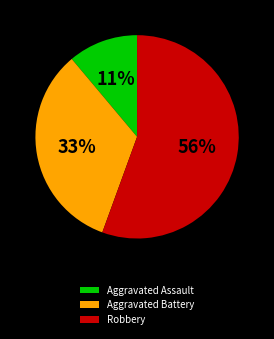

Approximately how many times larger is the value at Robbery compared to Aggravated Battery?

1.7